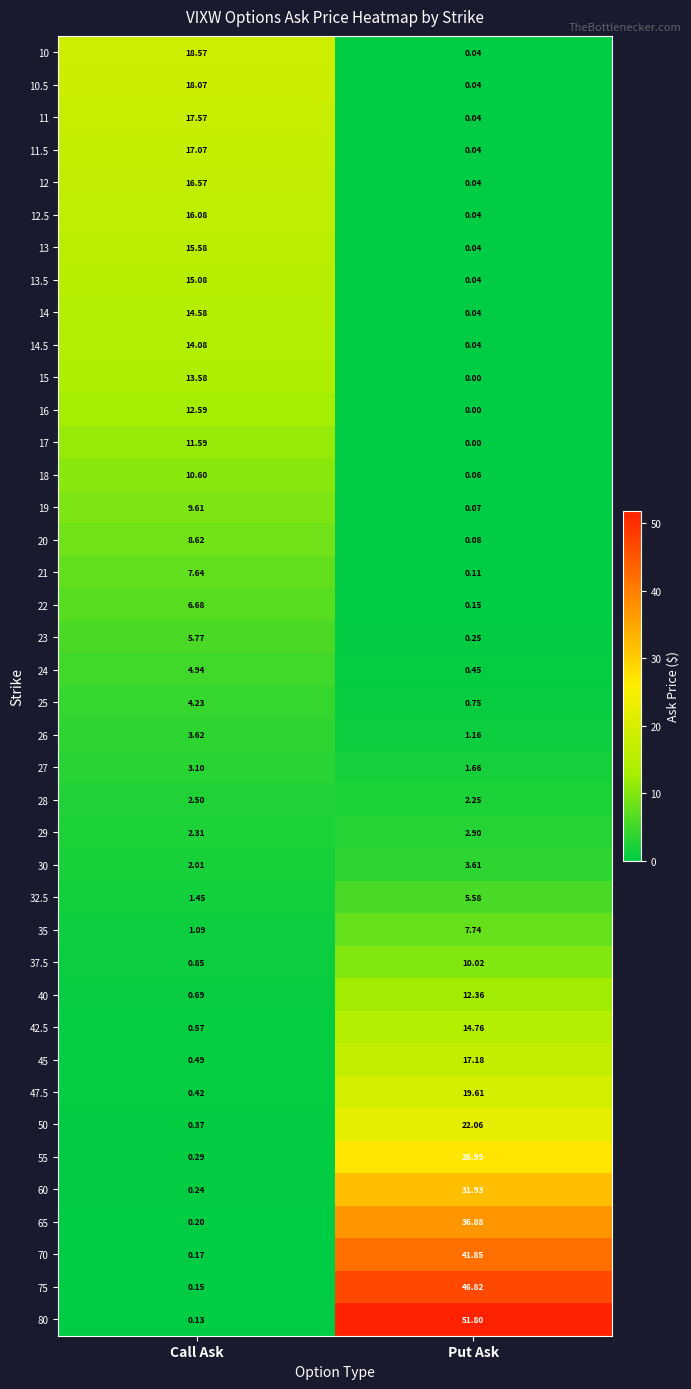

At which category does the chart reach its peak across all series?

Put Ask